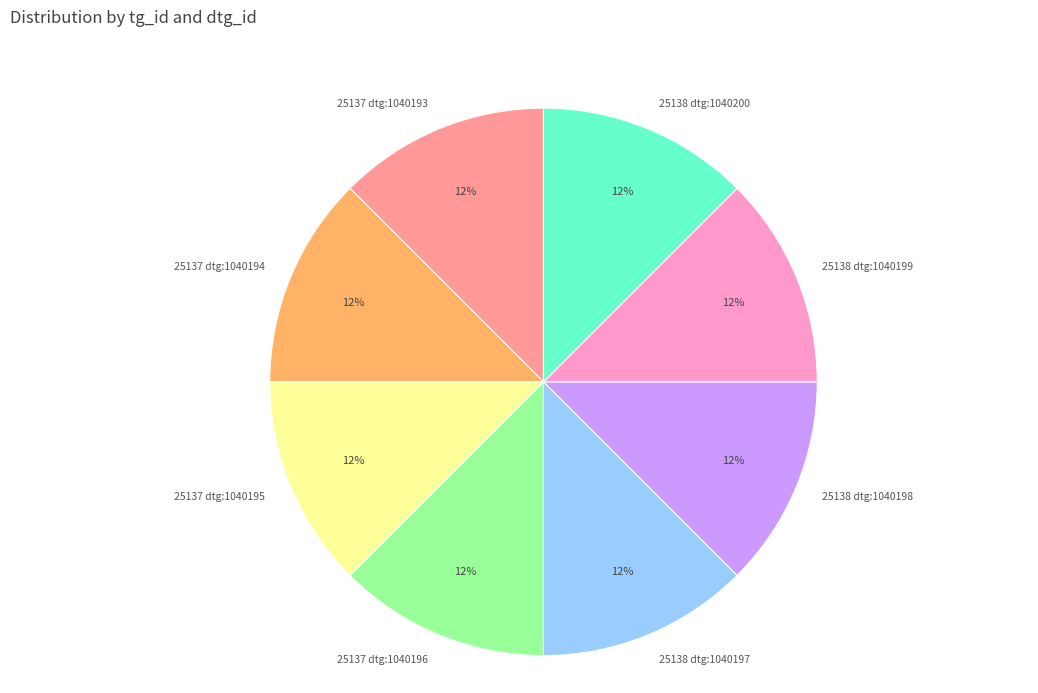

To the nearest percent, what is the combined percentage of 25138 dtg:1040200 and 25137 dtg:1040196?

25%